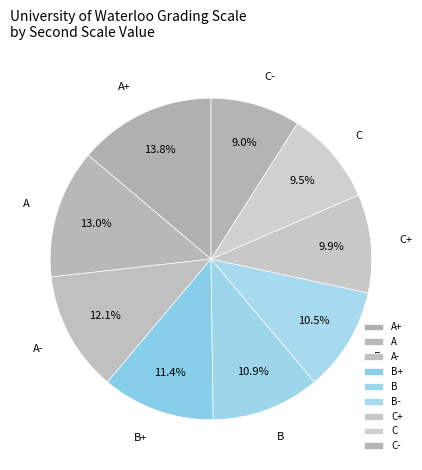

Does A- represent more than half of the total?

No